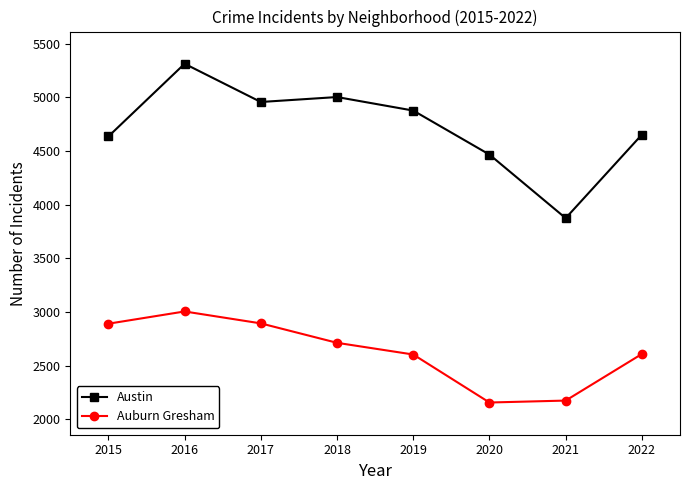

At which label is Auburn Gresham closest to 2582?

2019